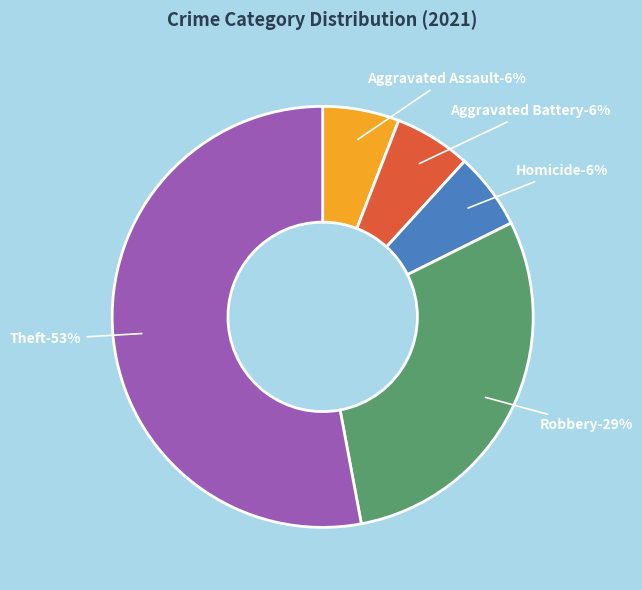

True or false: Theft accounts for 39% of the total.

False